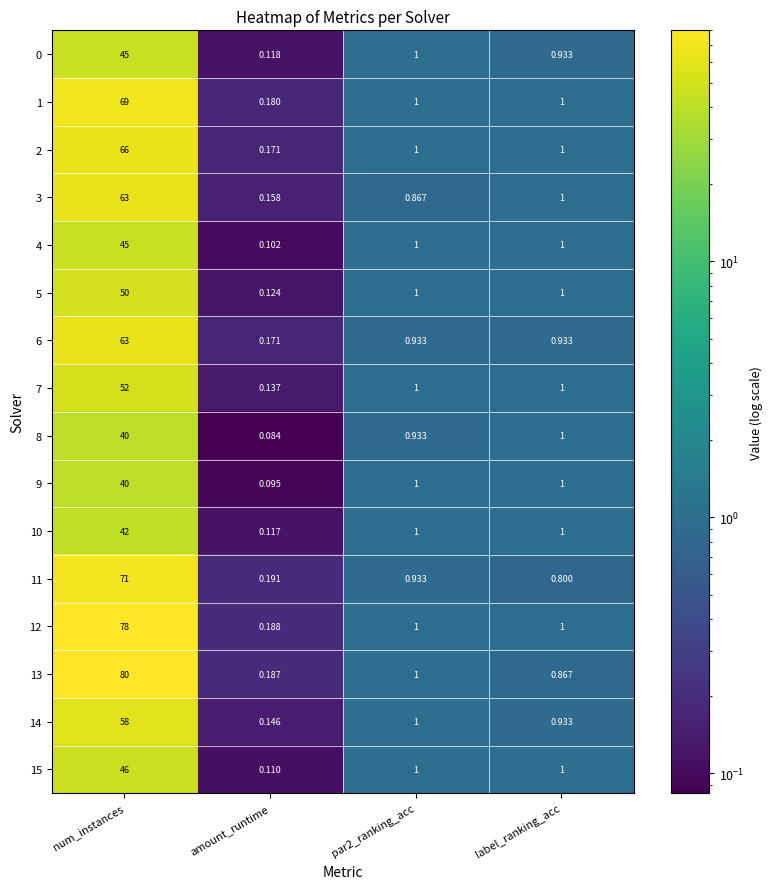

At which category is the sum across all series the highest?

num_instances